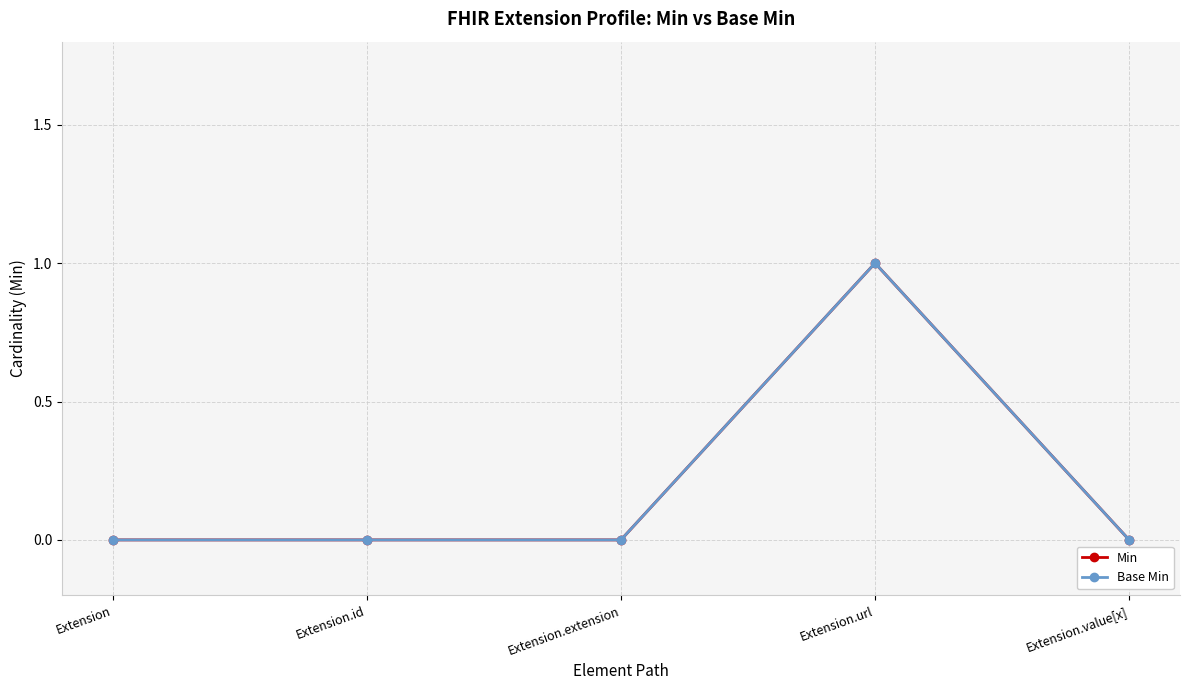

True or false: Base Min has more than 2 interior local peaks.

False